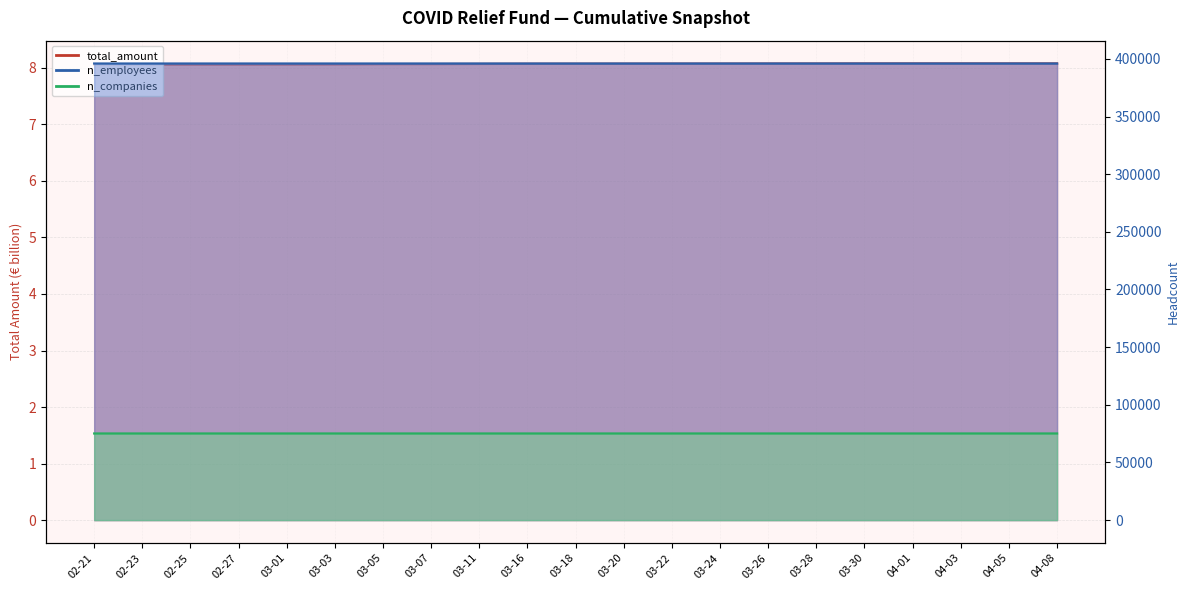

Does the chart have visible grid lines?

Yes